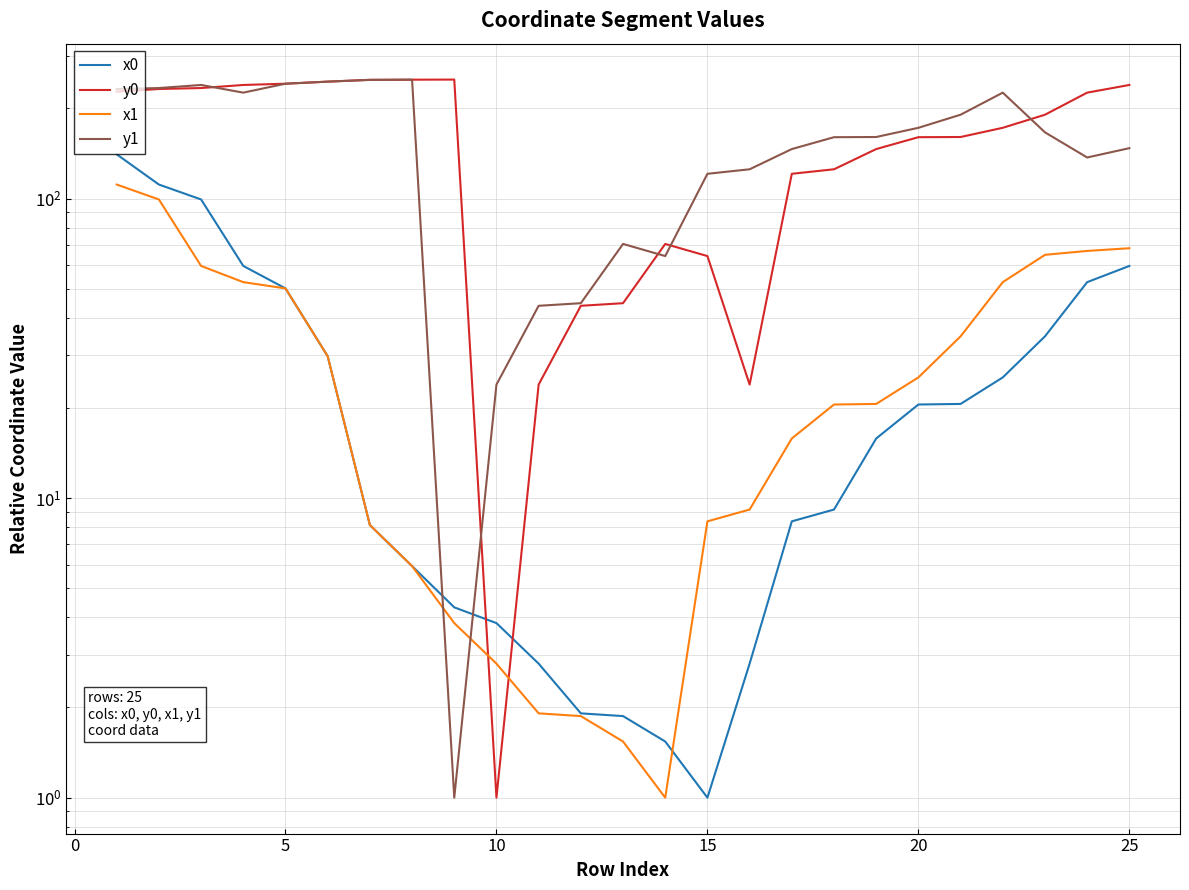

What is the lowest value of the x0 series?

1.0